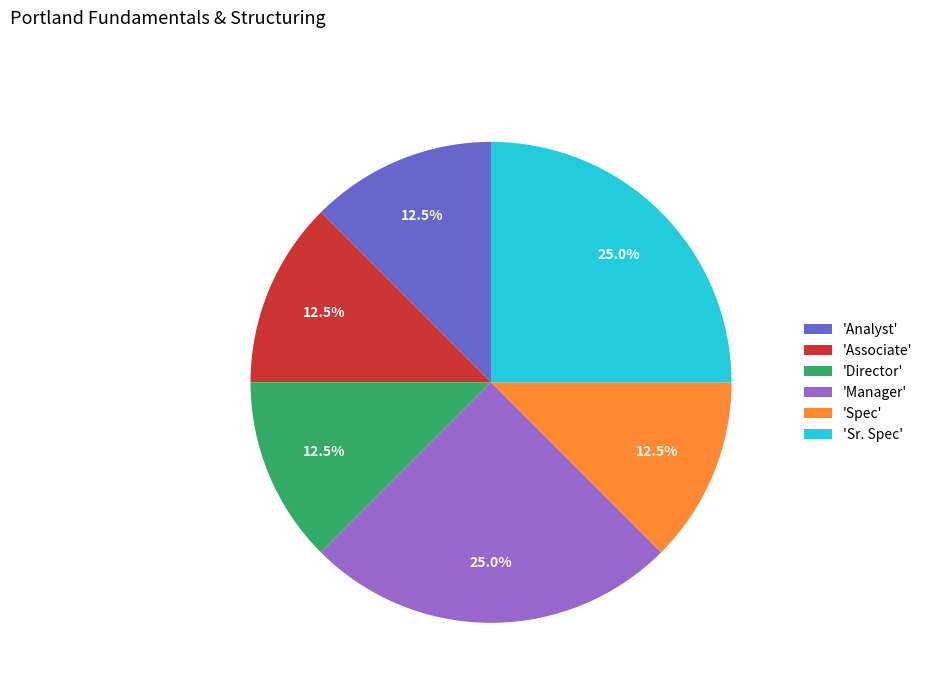

Does 'Spec' represent more than half of the total?

No